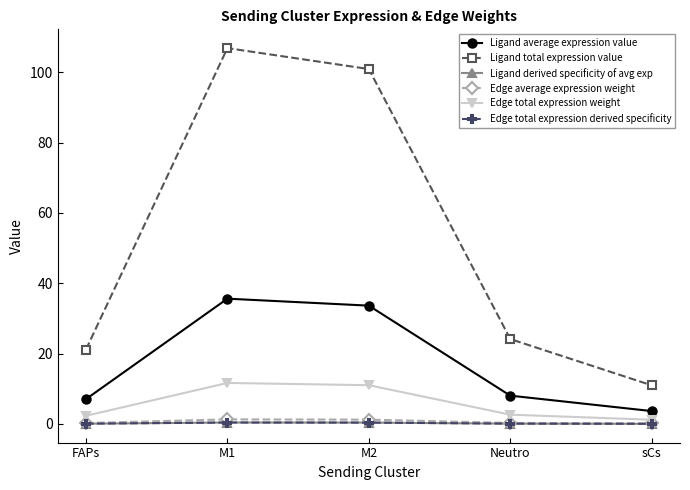

What position from the right is FAPs?

5